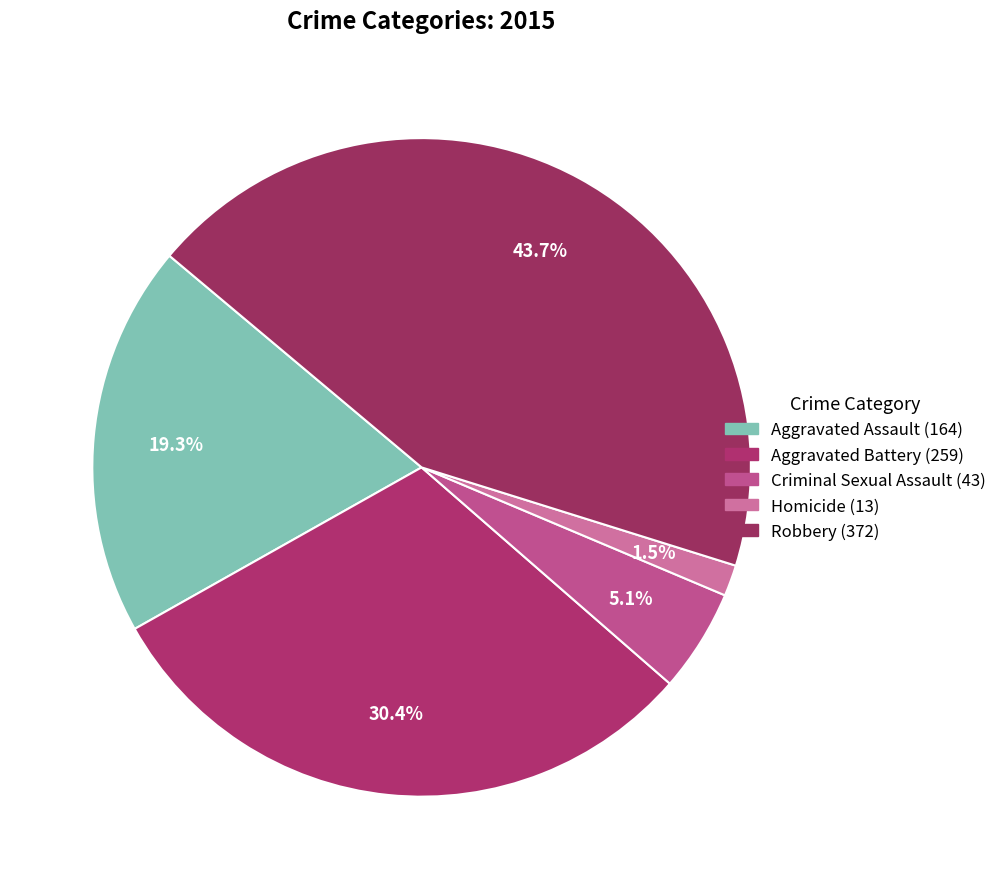

To the nearest percent, what is the difference between the Homicide and Aggravated Battery slice percentages?

29%